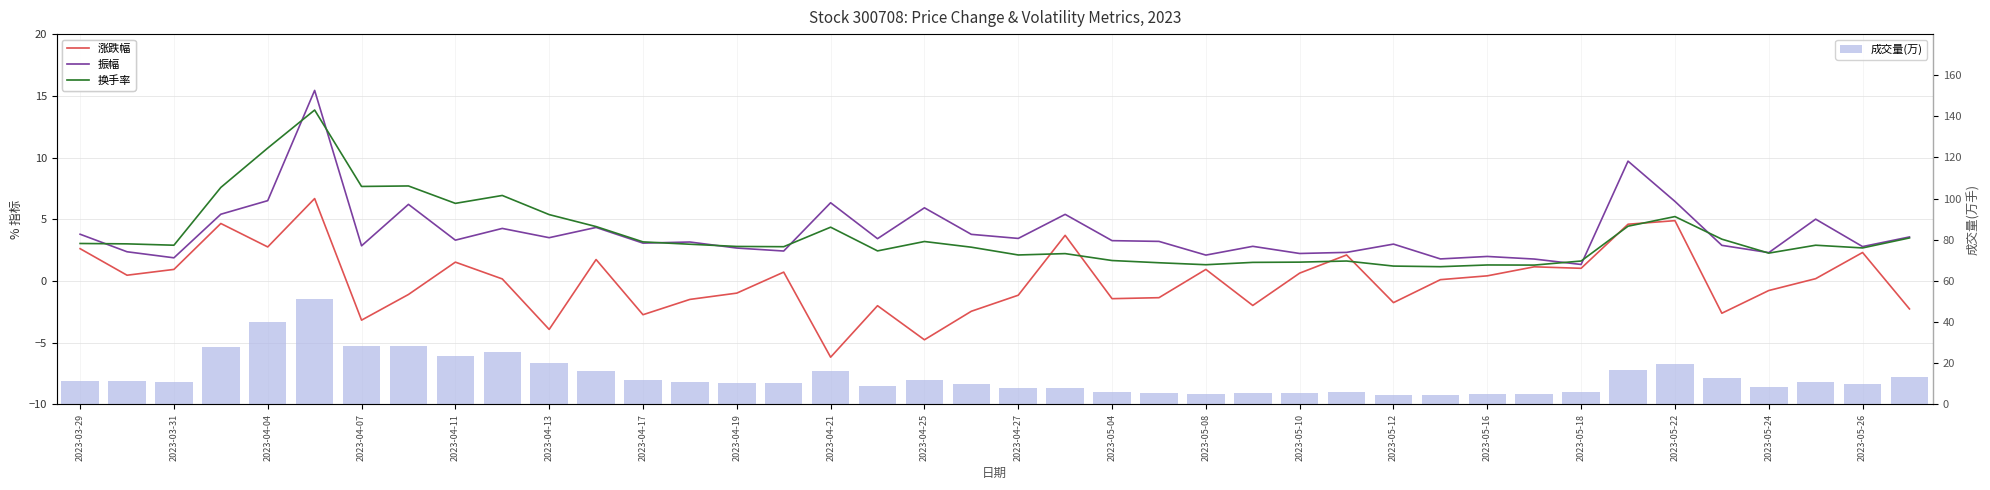

Which series has the largest total across all categories?

成交量(万)